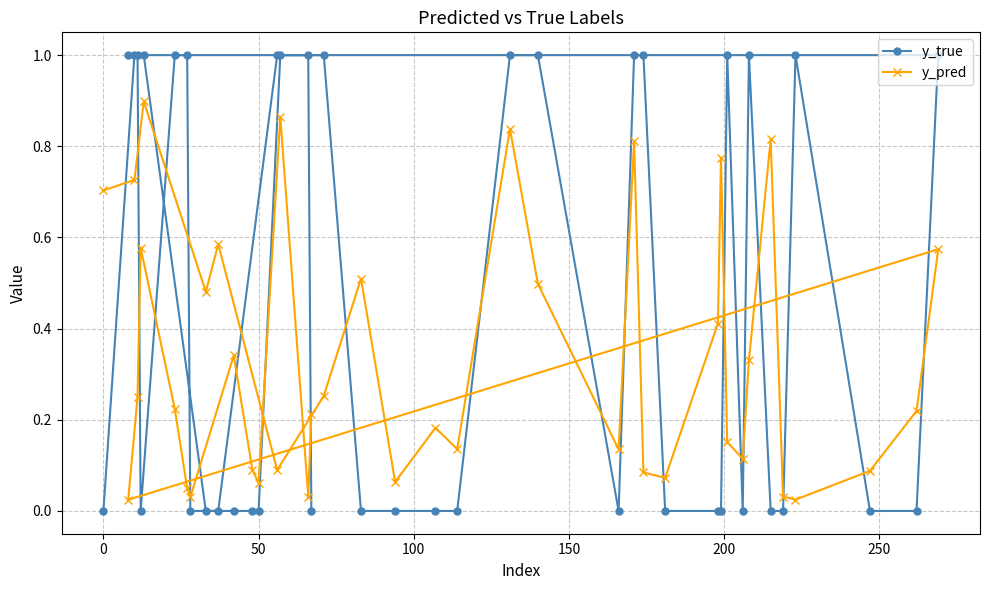

True or false: y_true has more than 2 interior local peaks.

True